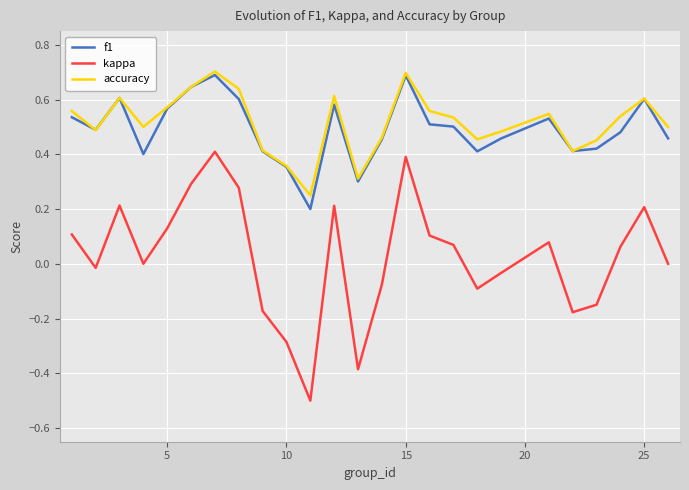

What is the total value across all series at 10?

1.4